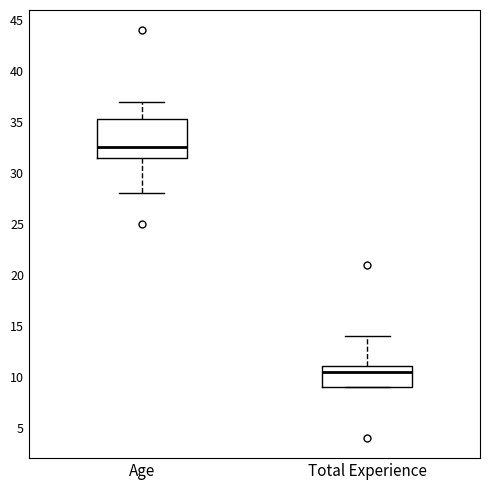

Where is the lower edge of the box for Age on the y-axis? The values are not printed on the chart, so give them approximately, as read against the axis.

31.5